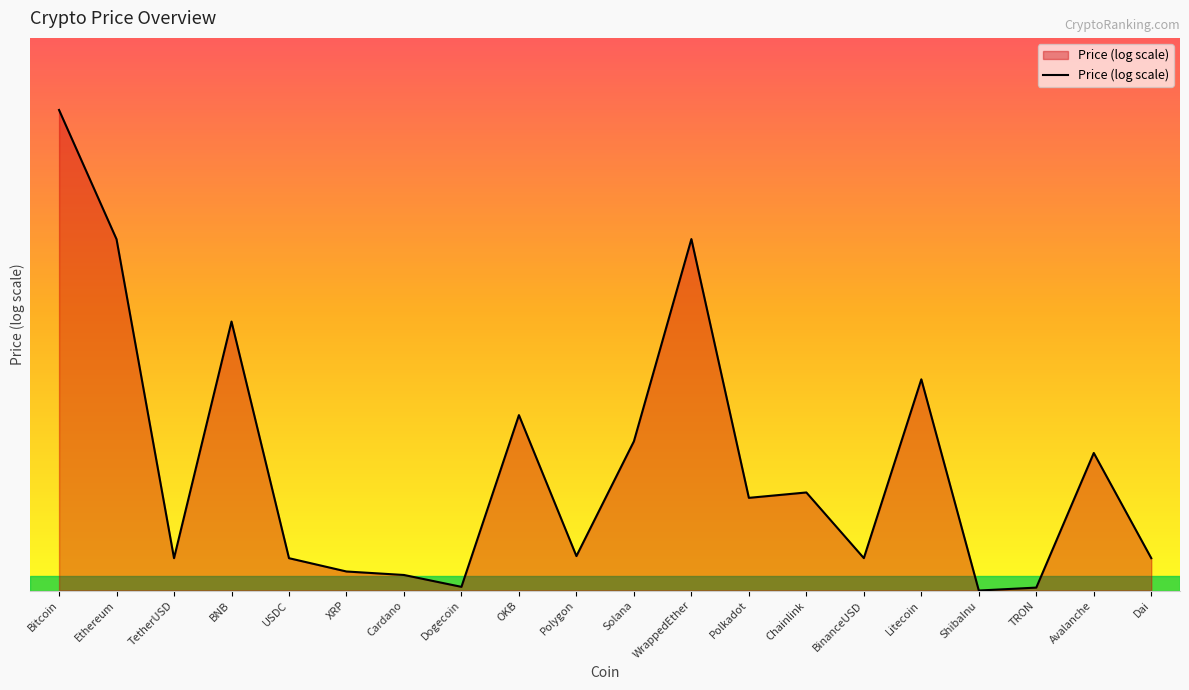

Does the chart display data point markers on the line(s)?

No